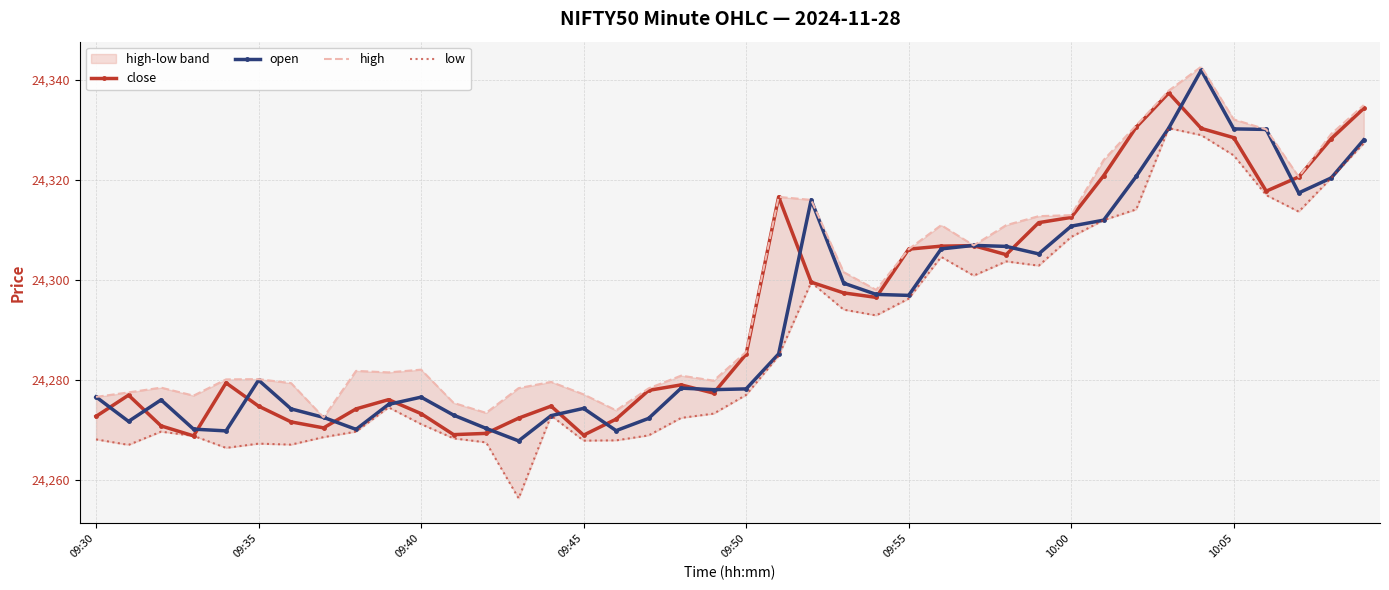

What are all the series names shown in the legend?

close, open, high, low